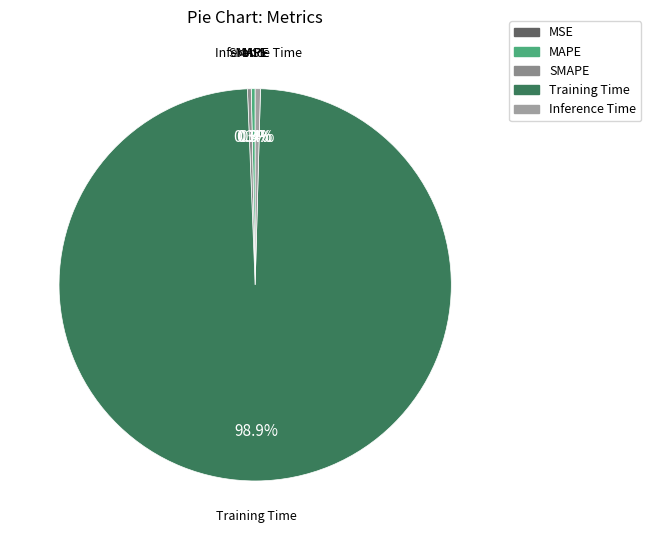

What portion of the pie excludes MAPE?

99.7%